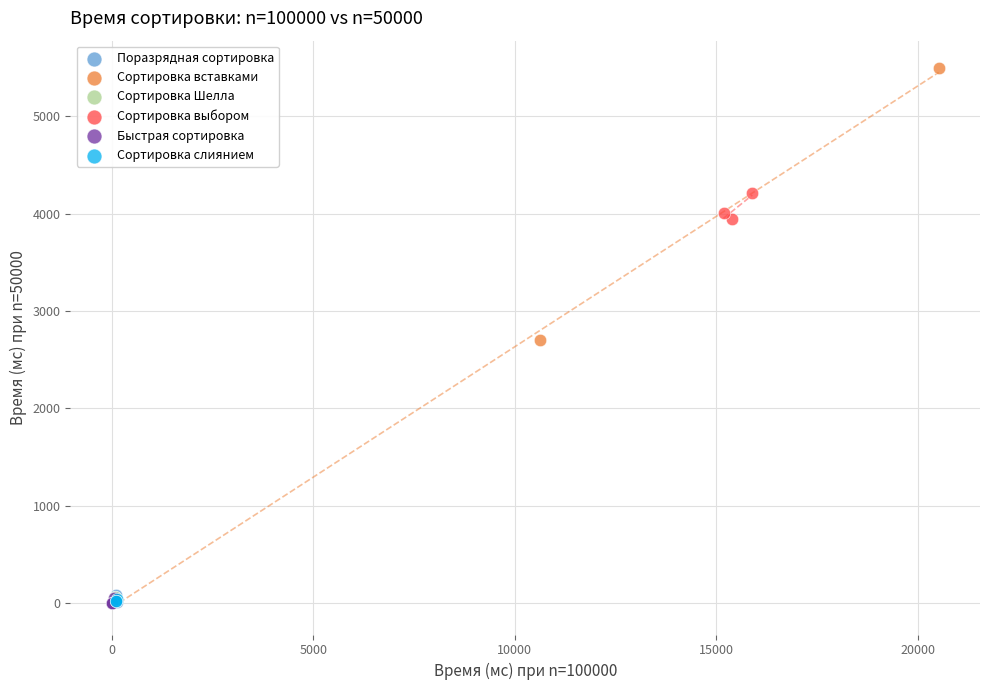

Which series has the largest Y range (max minus min)?

Сортировка вставками